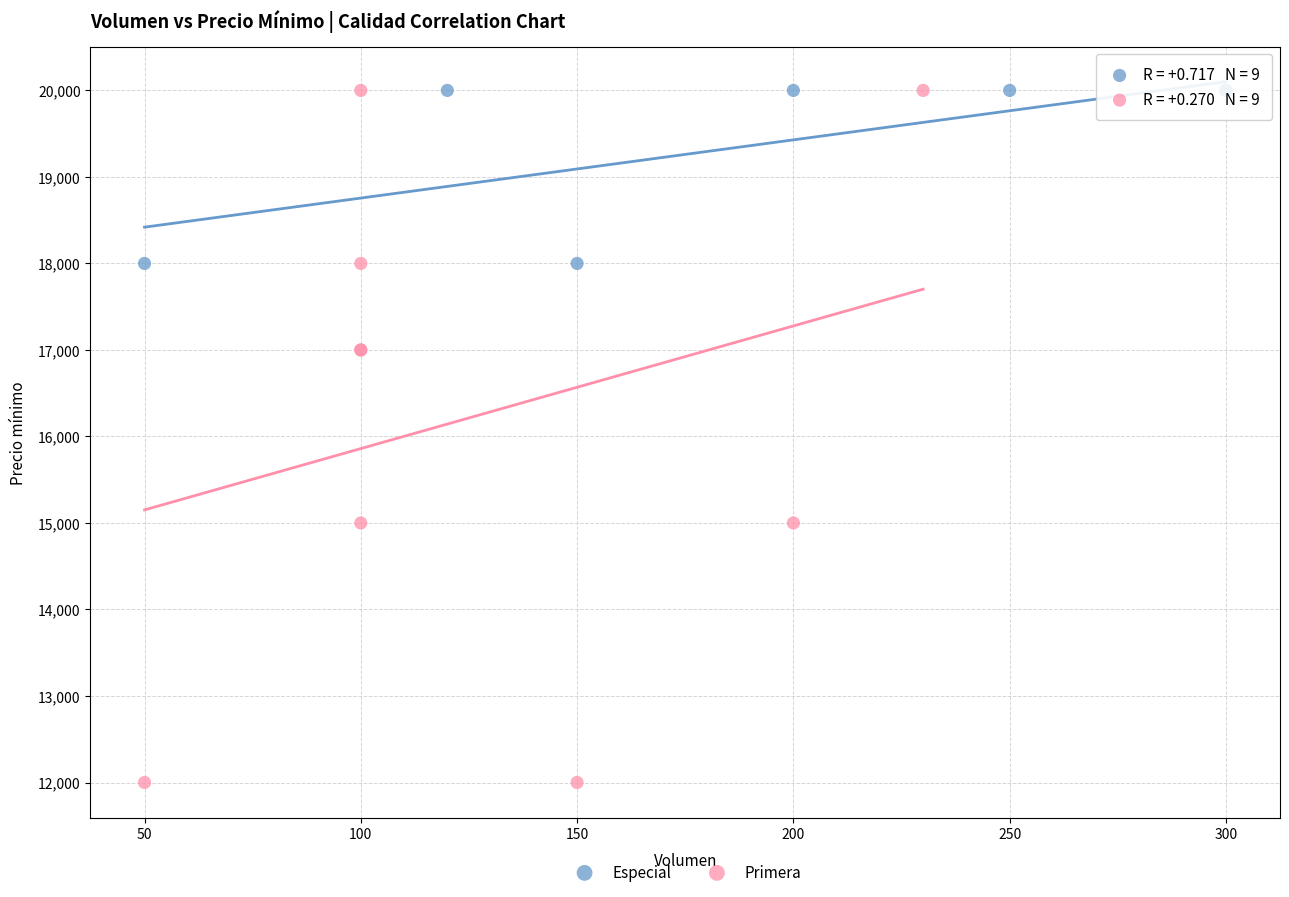

Which series reaches the minimum Y coordinate?

Primera